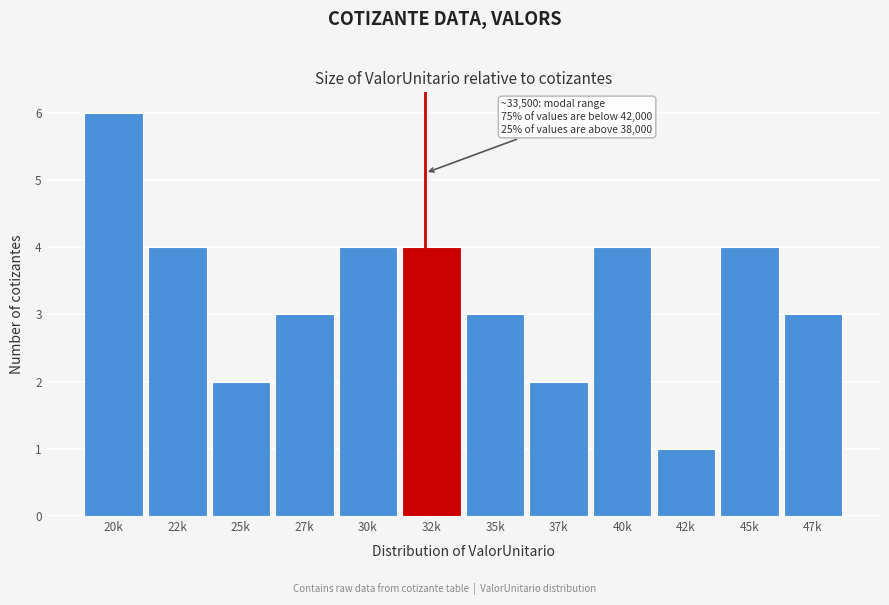

Reading left to right, extract all data points from this chart.

20k=6	22k=4	25k=2	27k=3	30k=4	32k=4	35k=3	37k=2	40k=4	42k=1	45k=4	47k=3